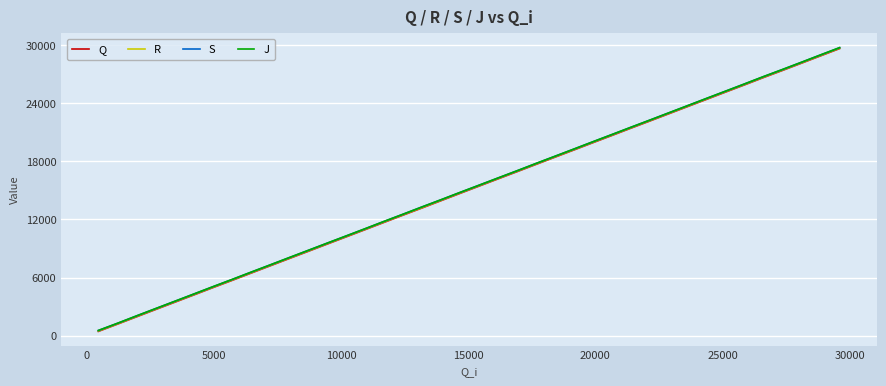

What is the greatest value displayed?

29715